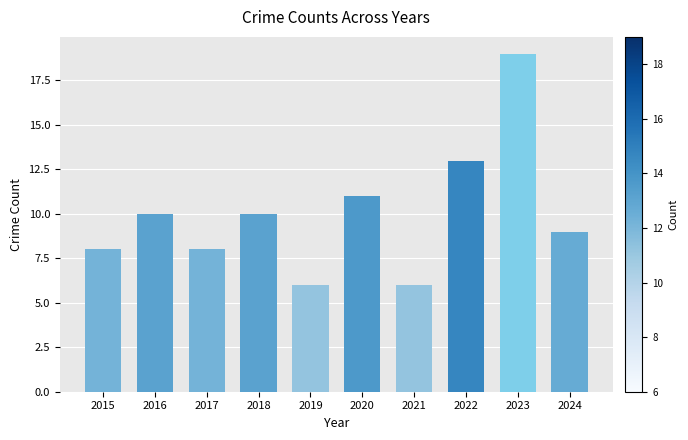

What is the minimum value shown in the chart?

6